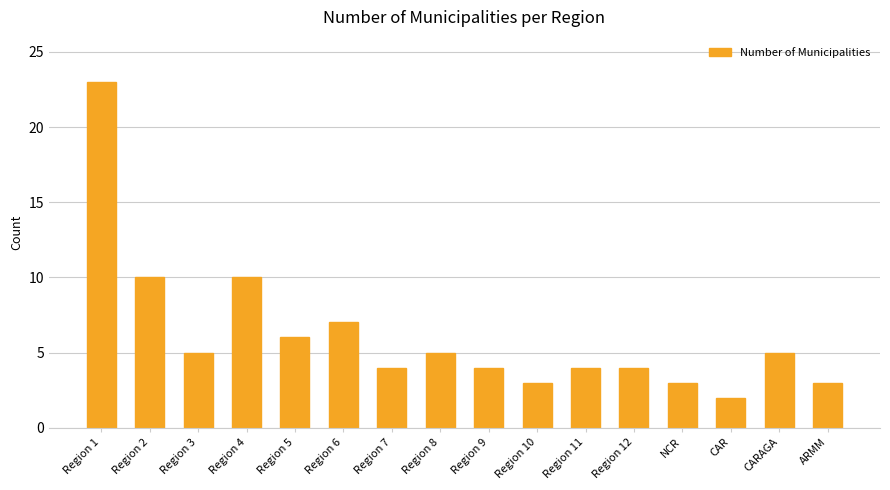

How many bars are there in total?

16